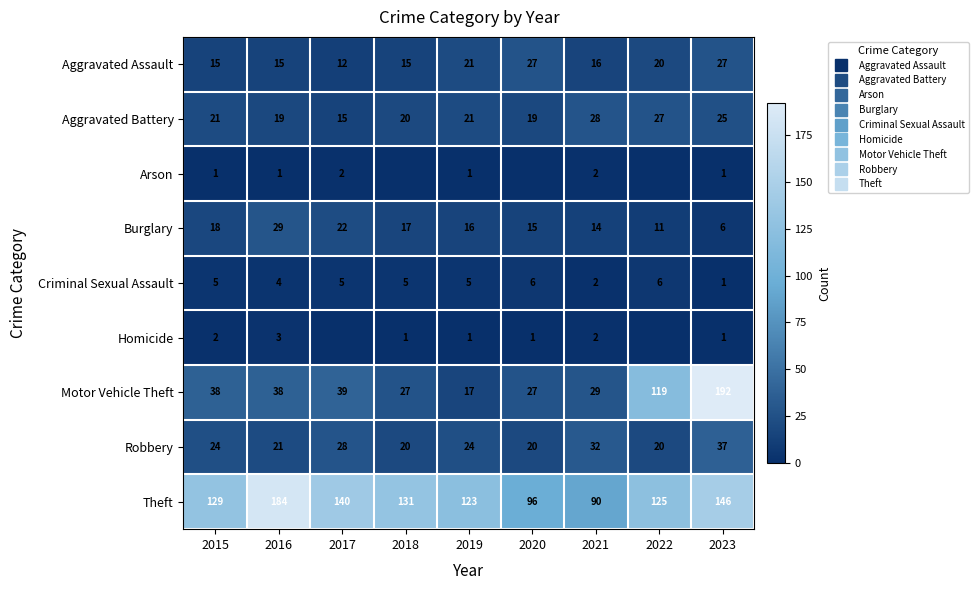

Rank the categories by Motor Vehicle Theft value from lowest to highest.

2019, 2018, 2020, 2021, 2015, 2016, 2017, 2022, 2023